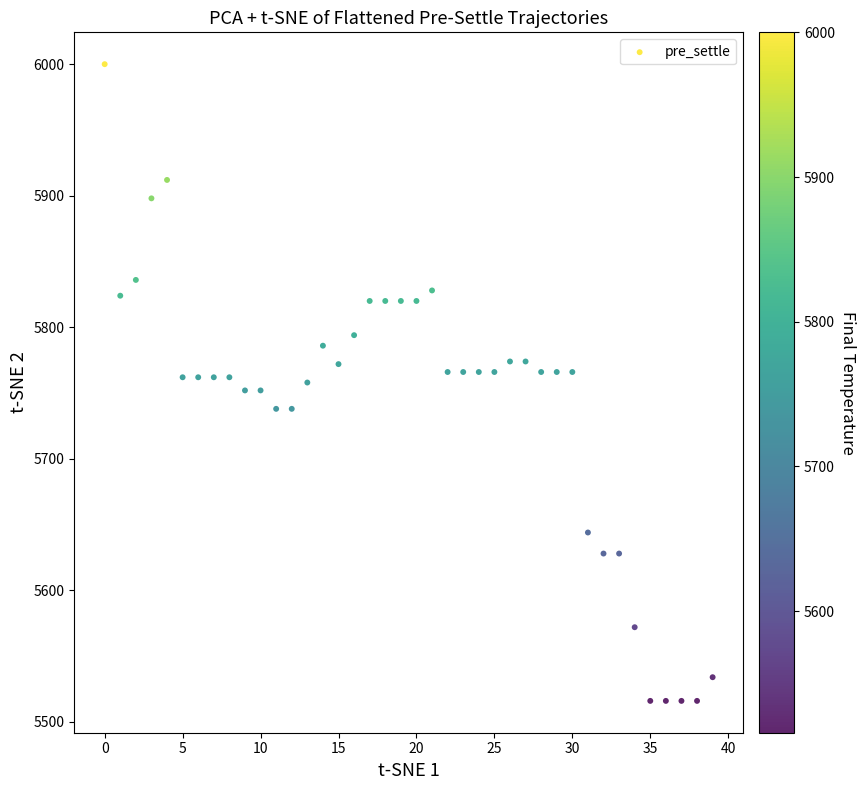

What is the range of Y values (max minus min)?

484